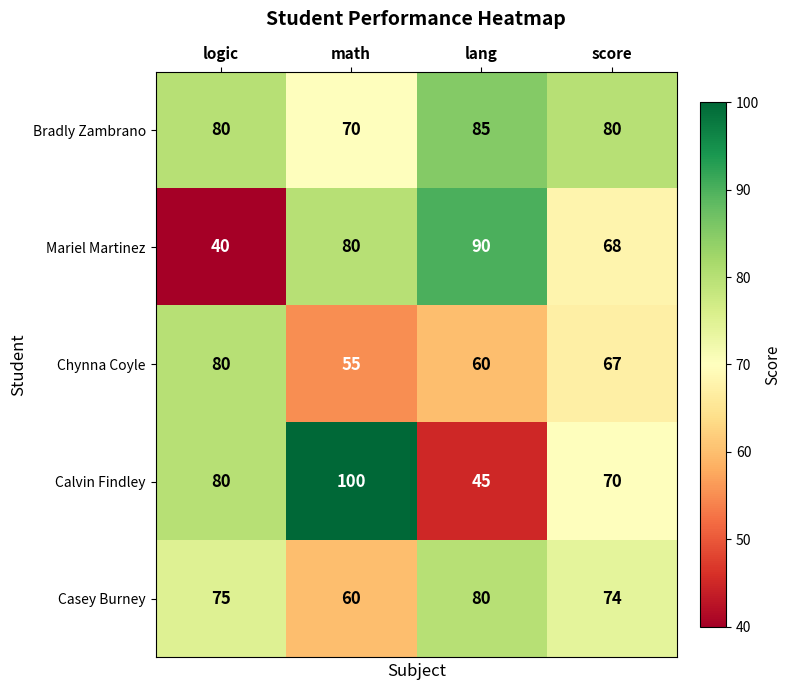

What is the difference between the Chynna Coyle values at lang and logic?

20